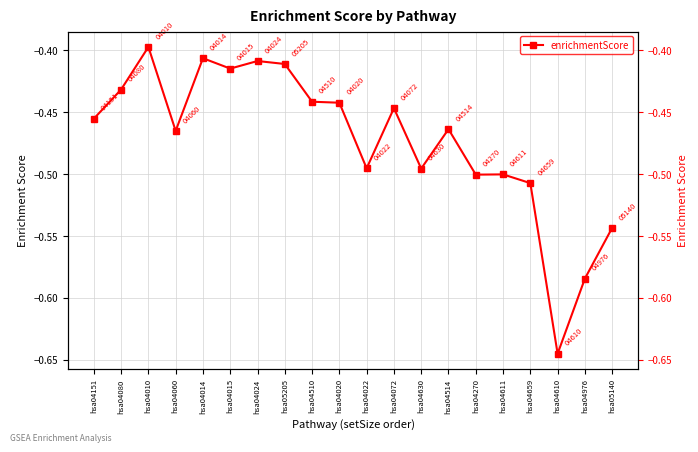

What position from the right is hsa04510?

12